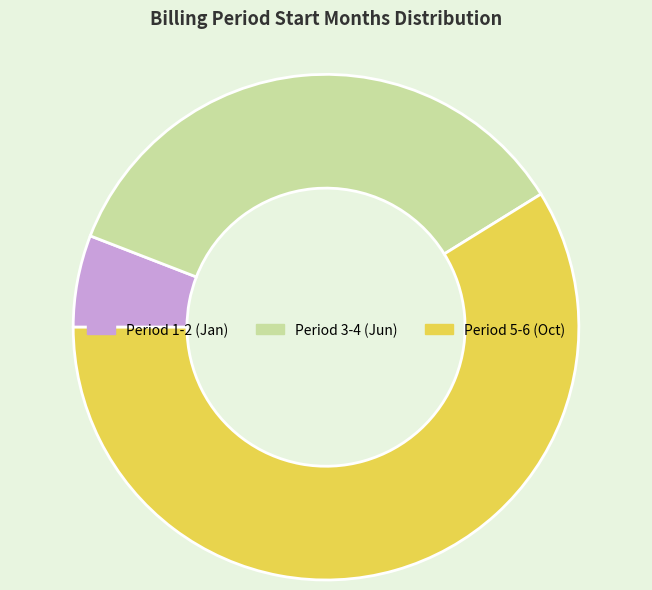

Rank the categories by value from lowest to highest.

Period 1-2 (Jan), Period 3-4 (Jun), Period 5-6 (Oct)